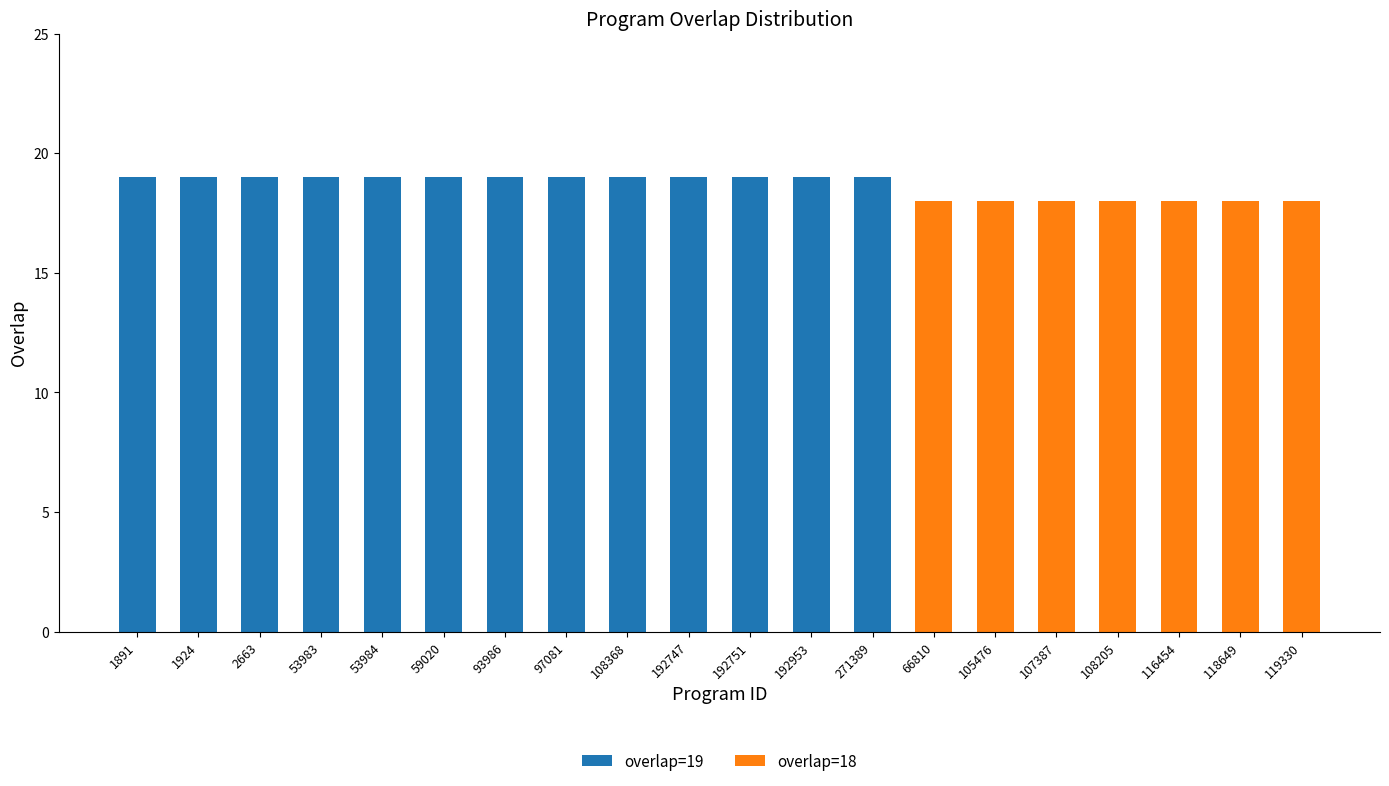

The overlap=19 series shows 13 at 119330. True or false?

False